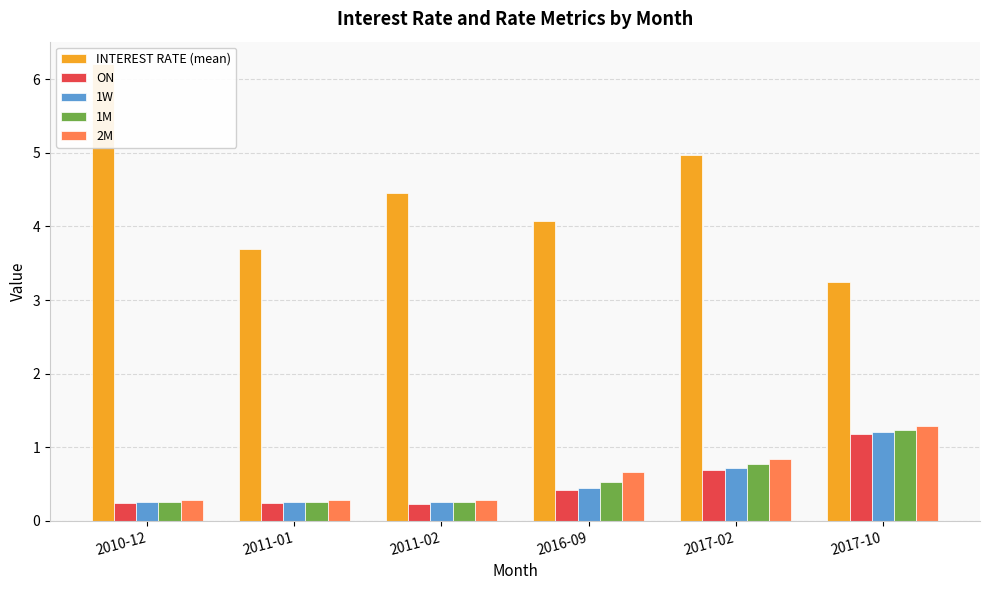

Which series has the largest range (max minus min)?

INTEREST RATE (mean)